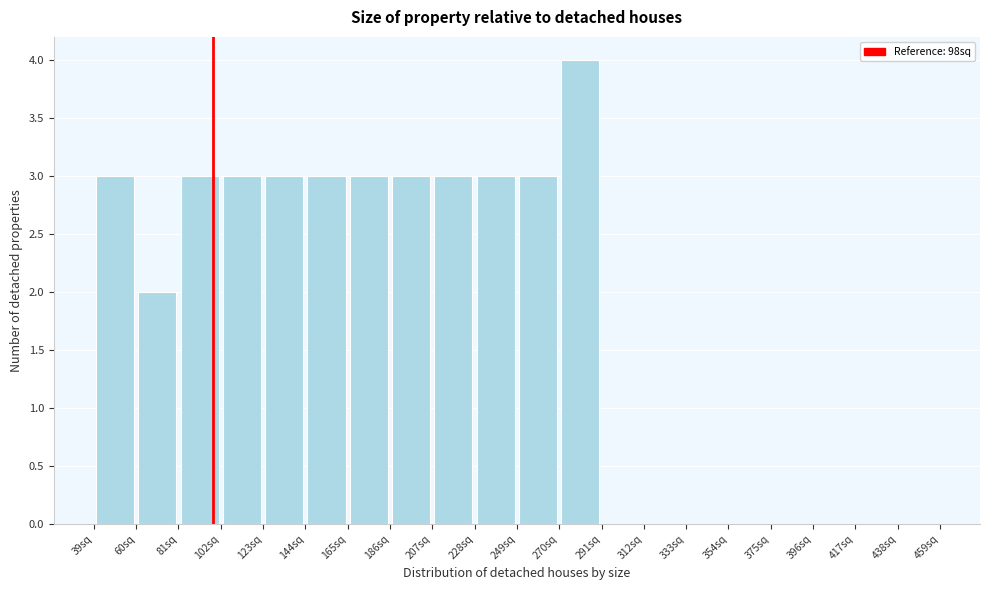

Reading left to right, transcribe this chart: for each bar, give the range it covers on the x-axis and its height. Neither the bar edges nor the heights are printed on the chart, so give them approximately, as read against the axes.

39 to 60: 3
60 to 81: 2
81 to 102: 3
102 to 123: 3
123 to 144: 3
144 to 165: 3
165 to 186: 3
186 to 207: 3
207 to 228: 3
228 to 249: 3
249 to 270: 3
270 to 291: 4
291 to 312: 0
312 to 333: 0
333 to 354: 0
354 to 375: 0
375 to 396: 0
396 to 417: 0
417 to 438: 0
438 to 459: 0